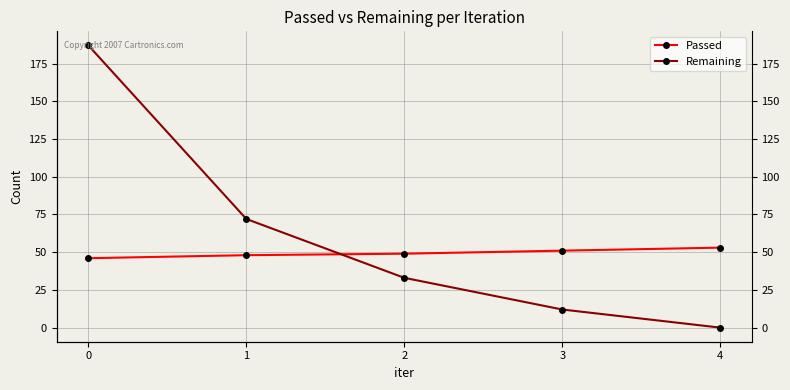

True or false: Remaining and Passed cross at least once.

True